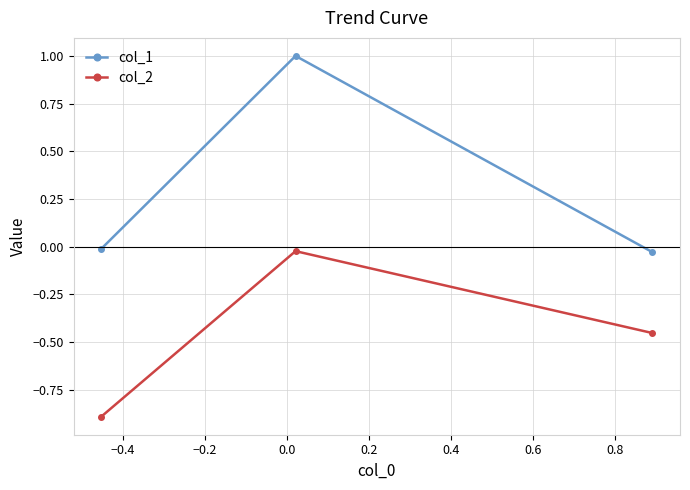

How many lines are shown in the chart?

2